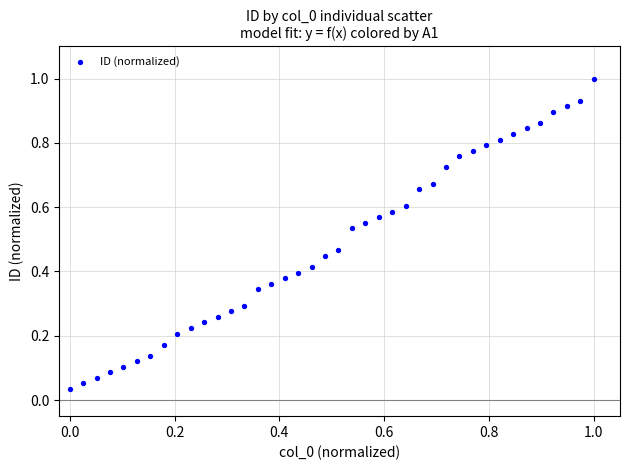

What is the range of X values (max minus min)?

1.0